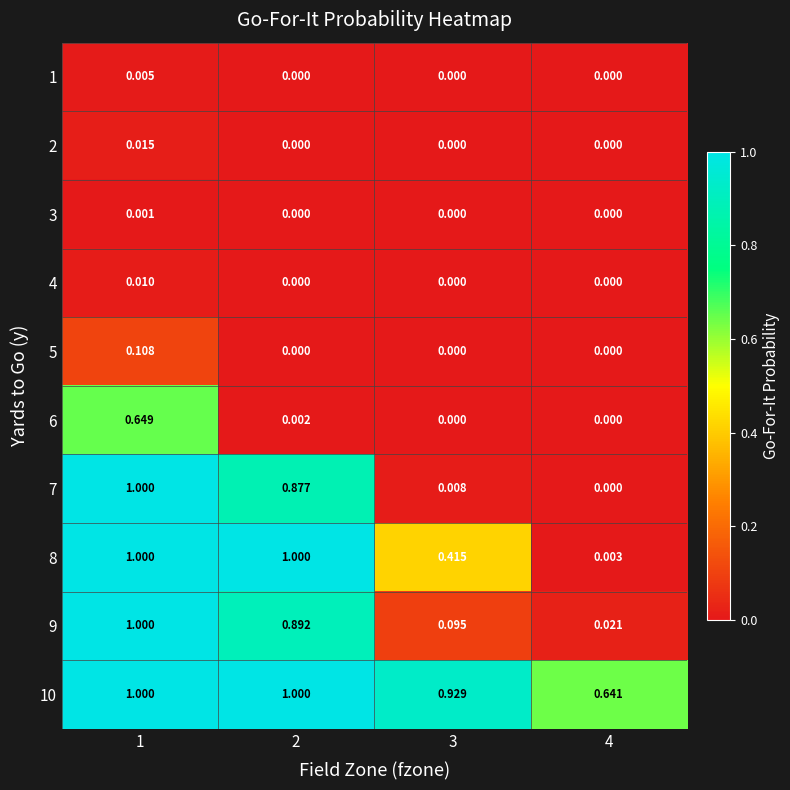

Is the value of 5 at 1 greater than the value of 8 at 2?

No